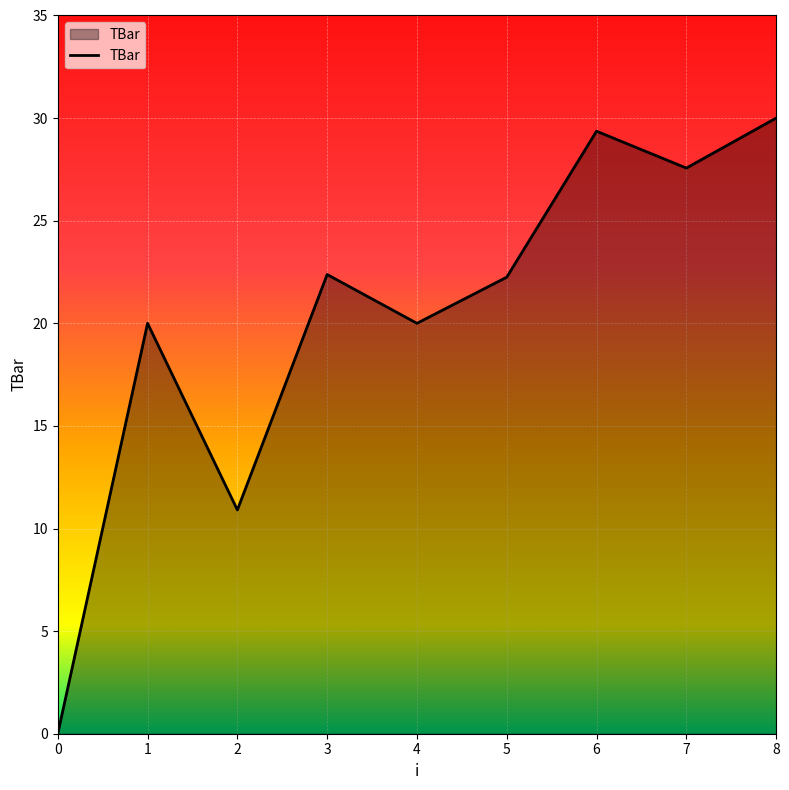

What is the change in value from 1 to 5?

+2.2